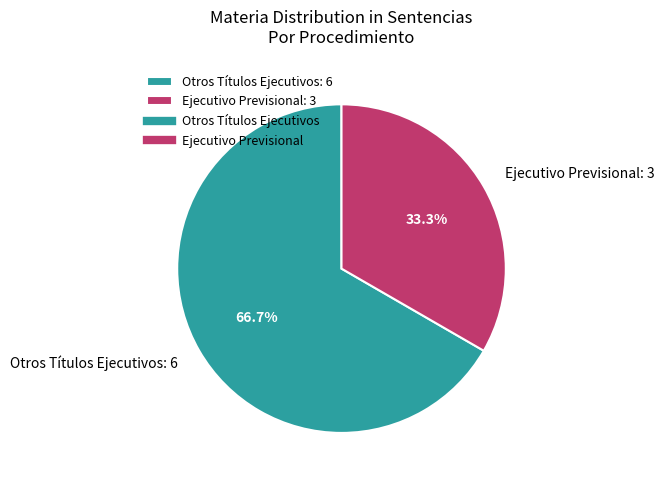

Combined, do Otros Títulos Ejecutivos and Ejecutivo Previsional account for over 50%?

Yes